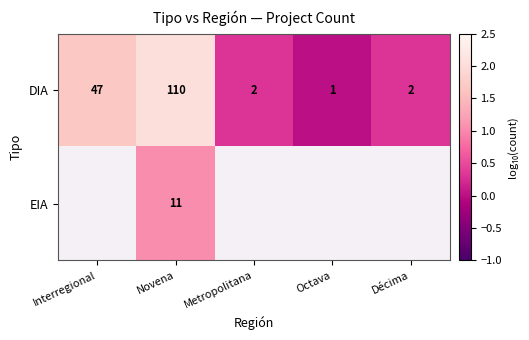

Count the number of data series in this chart.

2